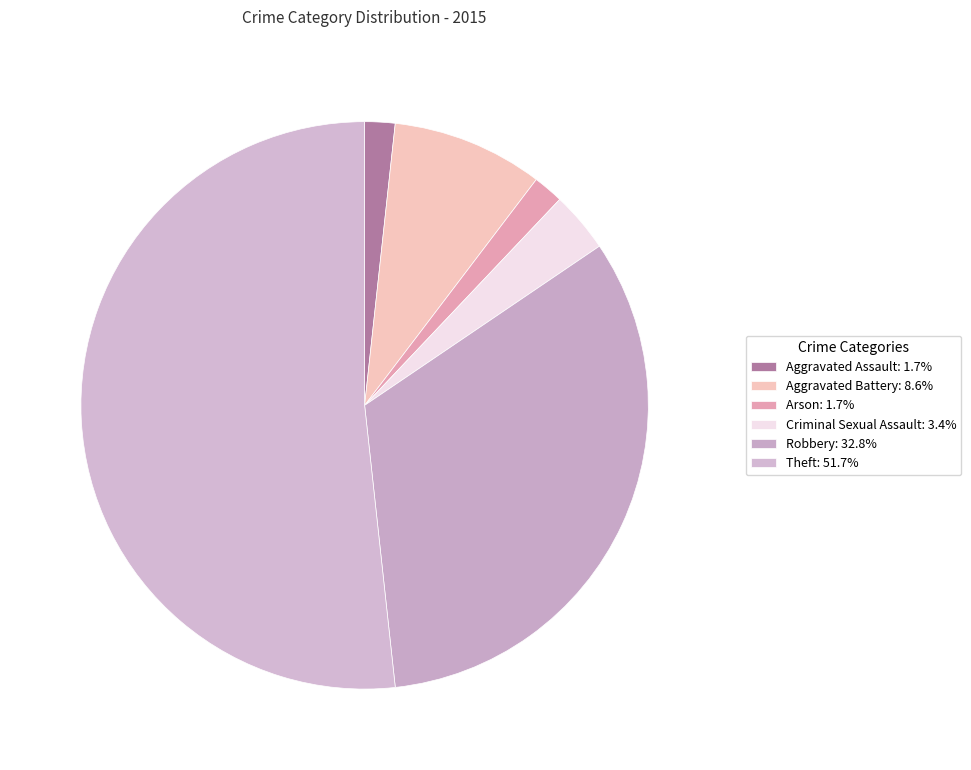

Is there any slice that represents more than half of the pie?

Yes